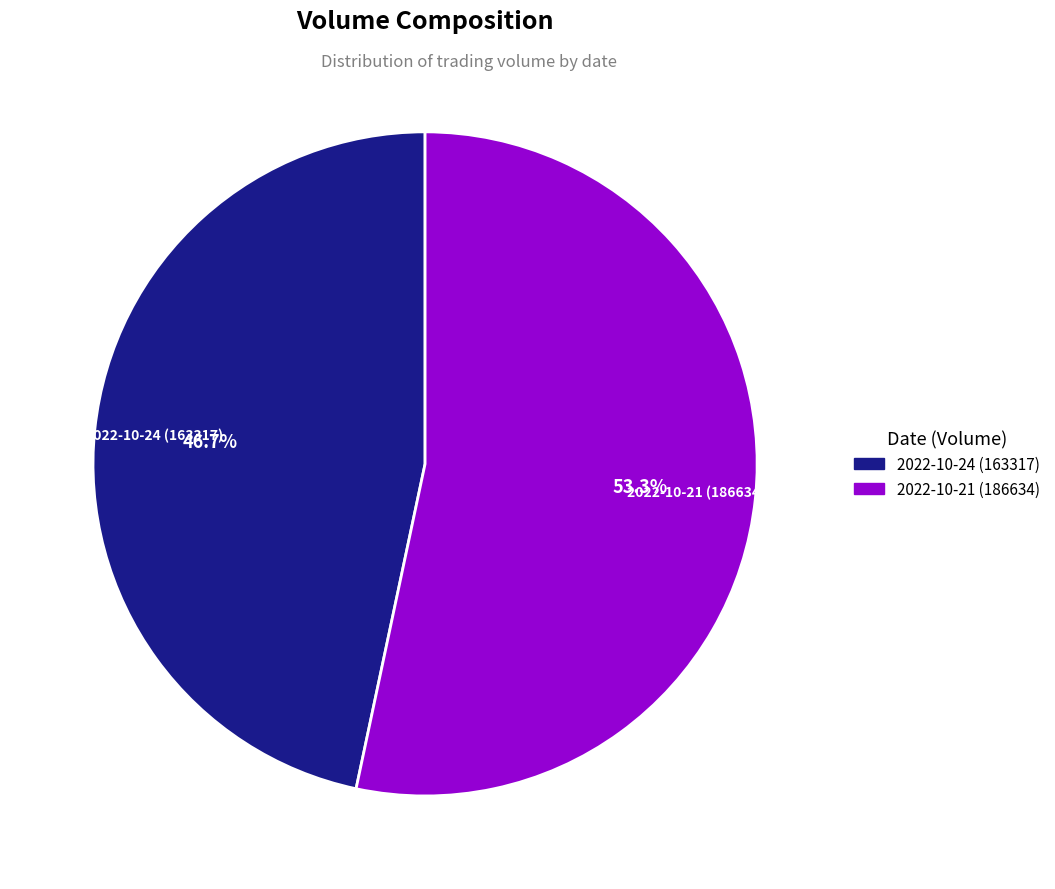

Which slice is the smallest?

2022-10-24 (163317)